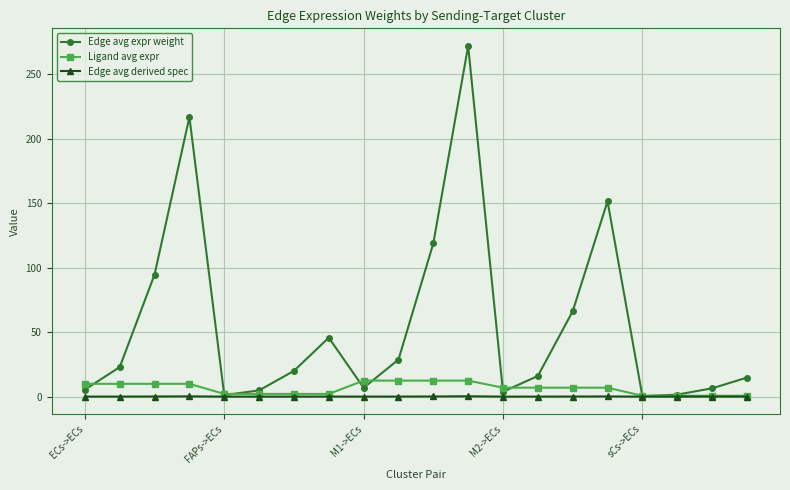

What is the highest value of the Ligand avg expr series?

12.4